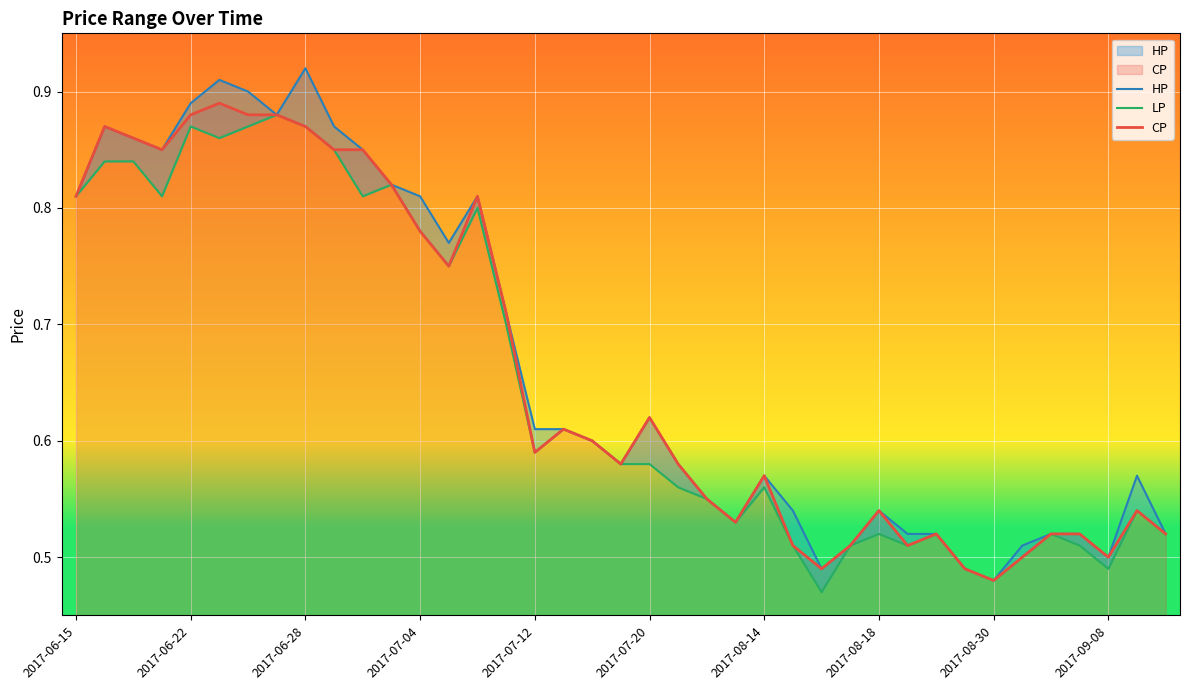

True or false: HP and LP intersect in this chart.

False